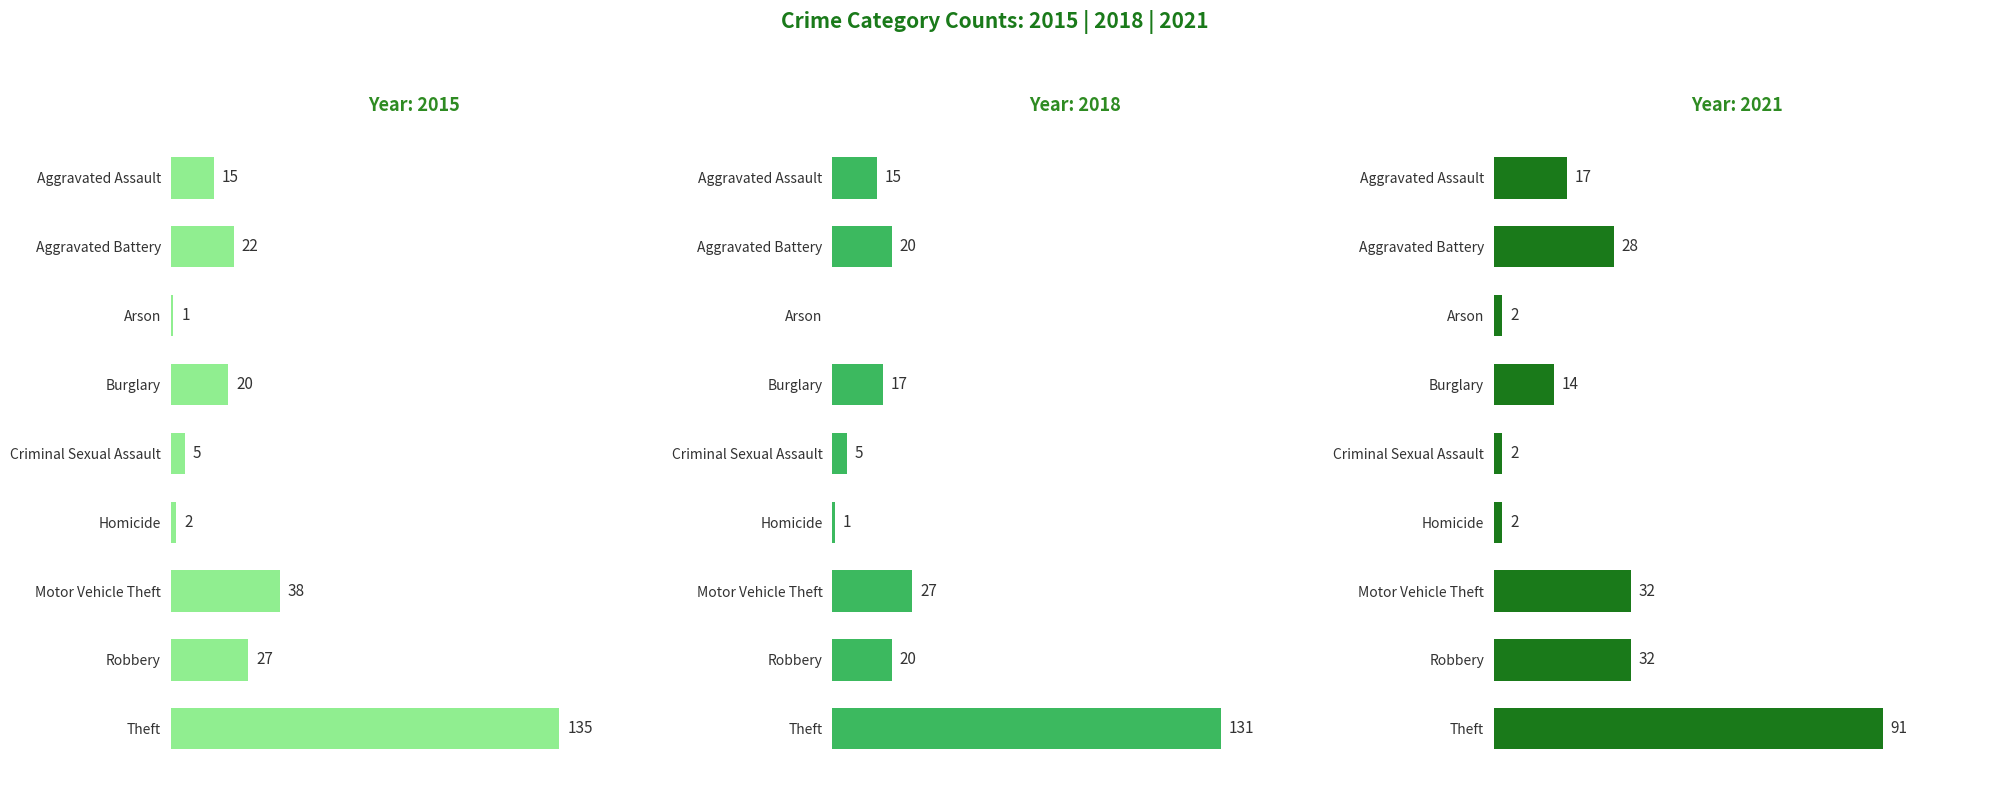

What is the value of the 2018 bar at the 1st from the left?

15